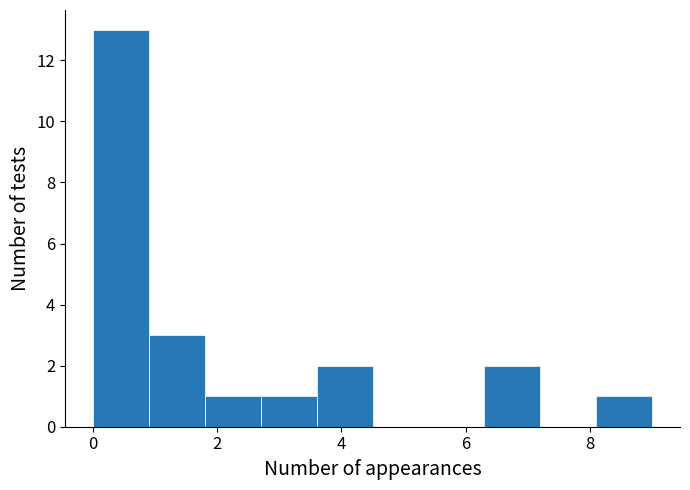

Over which range of the x-axis is the bar tallest?

0.0 to 0.9